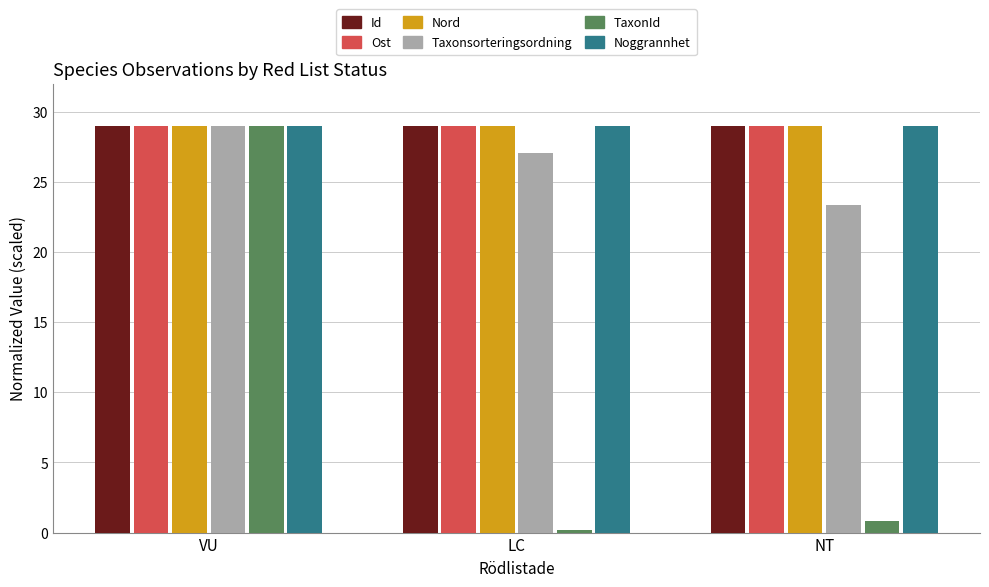

What is the sum of the Id values at VU and LC?

58.0